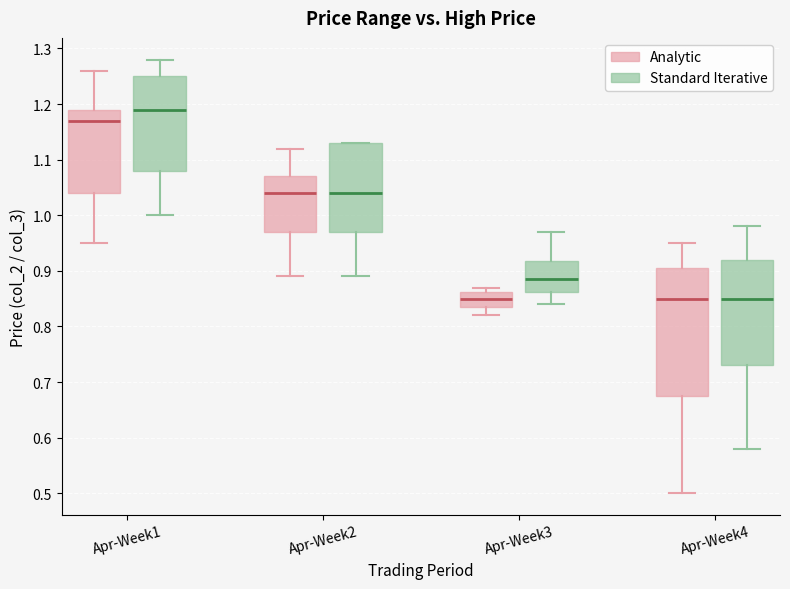

Where is the lower edge of the box for Apr-Week2 (Analytic) on the y-axis? The values are not printed on the chart, so give them approximately, as read against the axis.

0.97